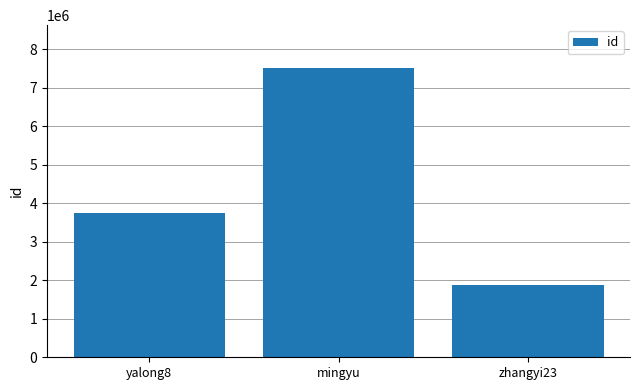

How many data points does each series have?

3